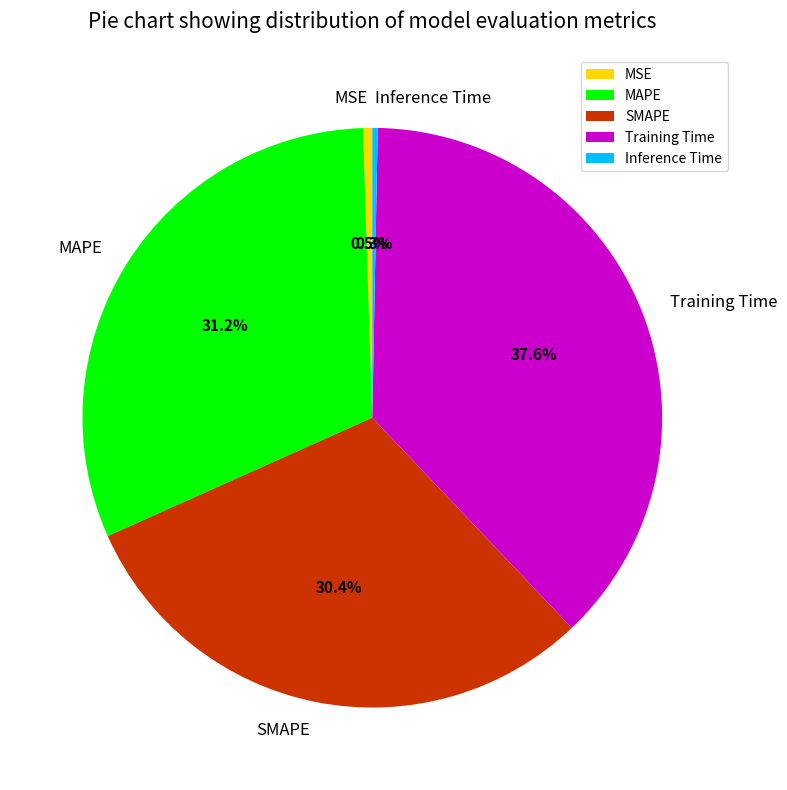

To the nearest percent, what is the average slice percentage?

20%